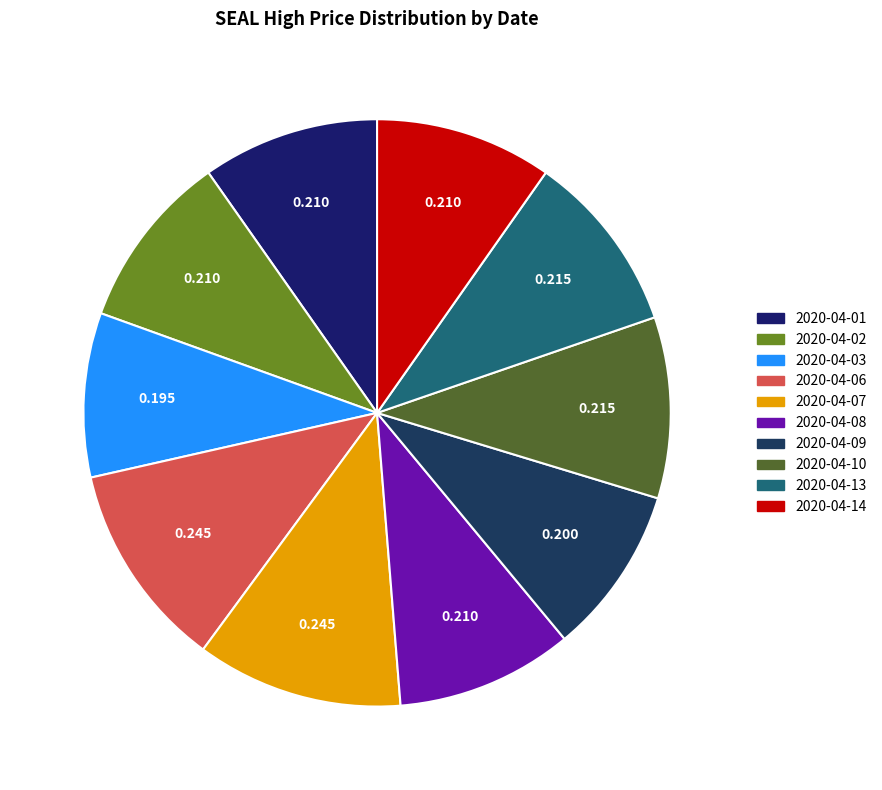

True or false: 2020-04-02 accounts for 1% of the total.

False